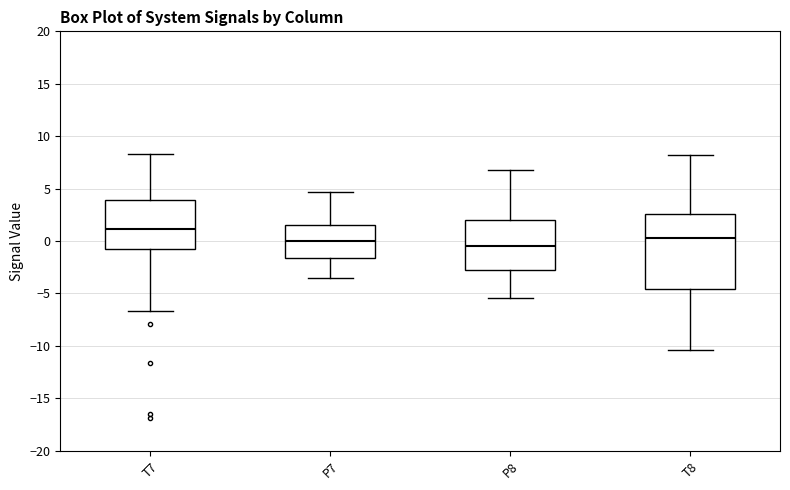

Reading left to right, read every box against the y-axis: the position of its median line, the range the box covers, and the ends of its whiskers. The values are not printed on the chart, so give them approximately, as read against the axis.

T7: median 1.0, box -1.0 to 4.0, whiskers -6.5 to 8.5
P7: median 0.0, box -1.5 to 1.5, whiskers -3.5 to 4.5
P8: median -0.5, box -3.0 to 2.0, whiskers -5.5 to 6.5
T8: median 0.5, box -4.5 to 2.5, whiskers -10.5 to 8.0